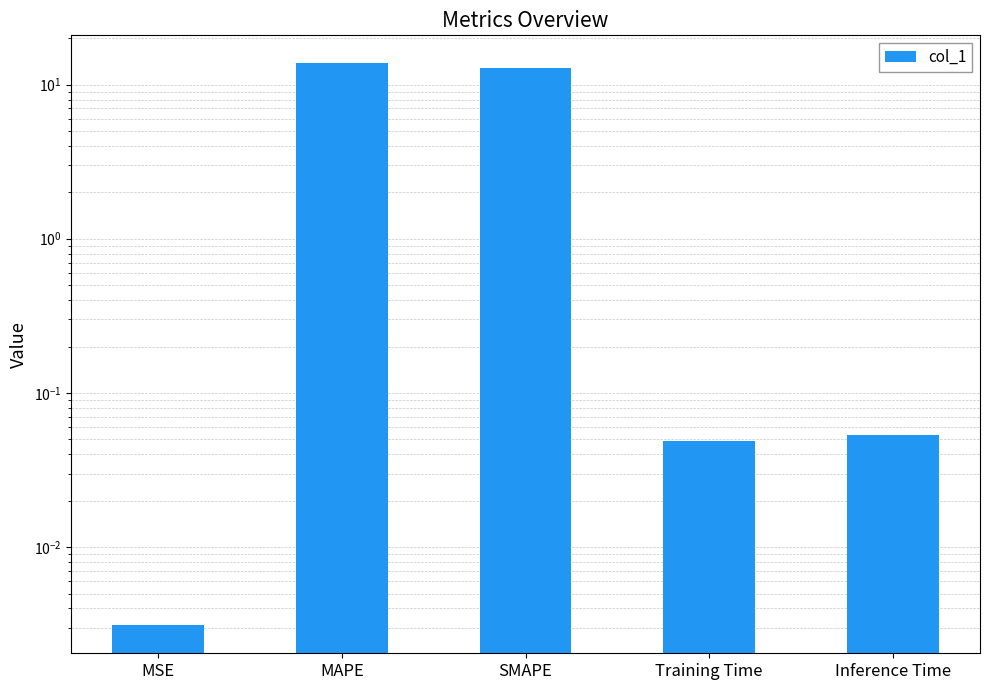

At which label is the value closest to 6?

Inference Time